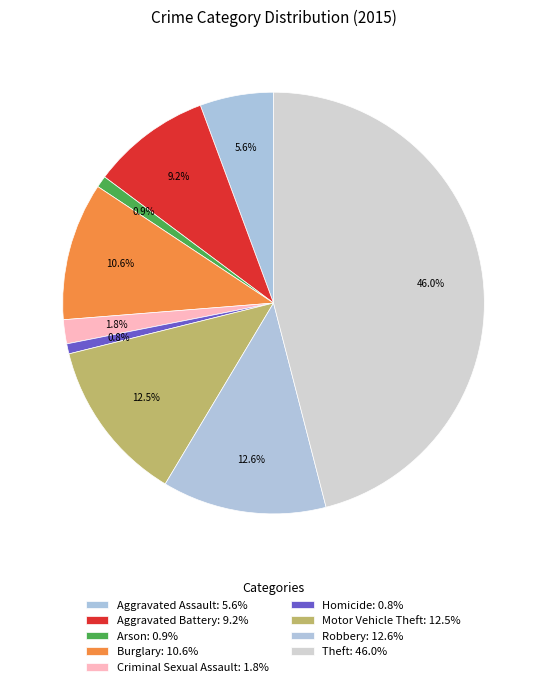

What is the smallest slice in the pie chart?

Homicide